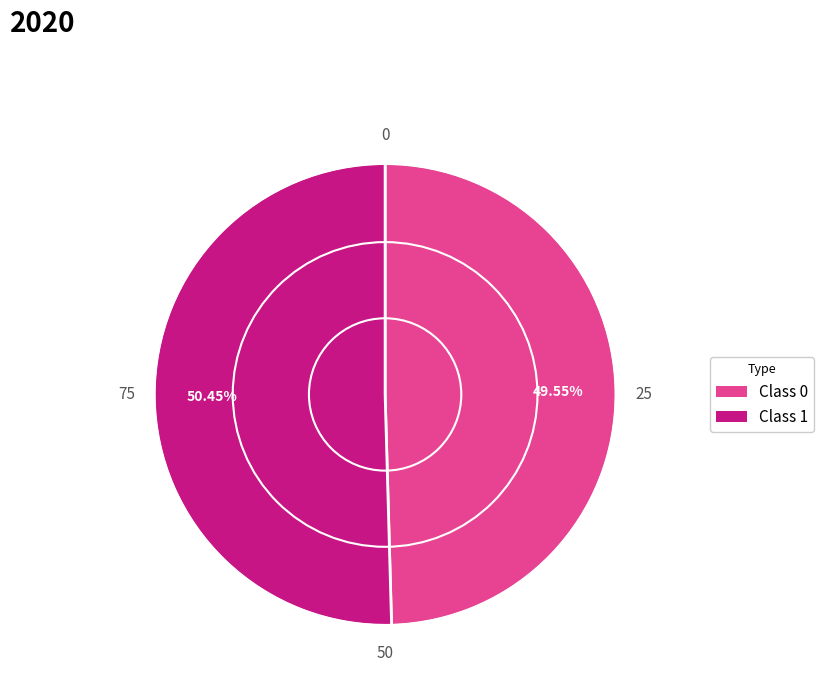

Is the sum of Class 0 and Class 1 greater than half?

Yes